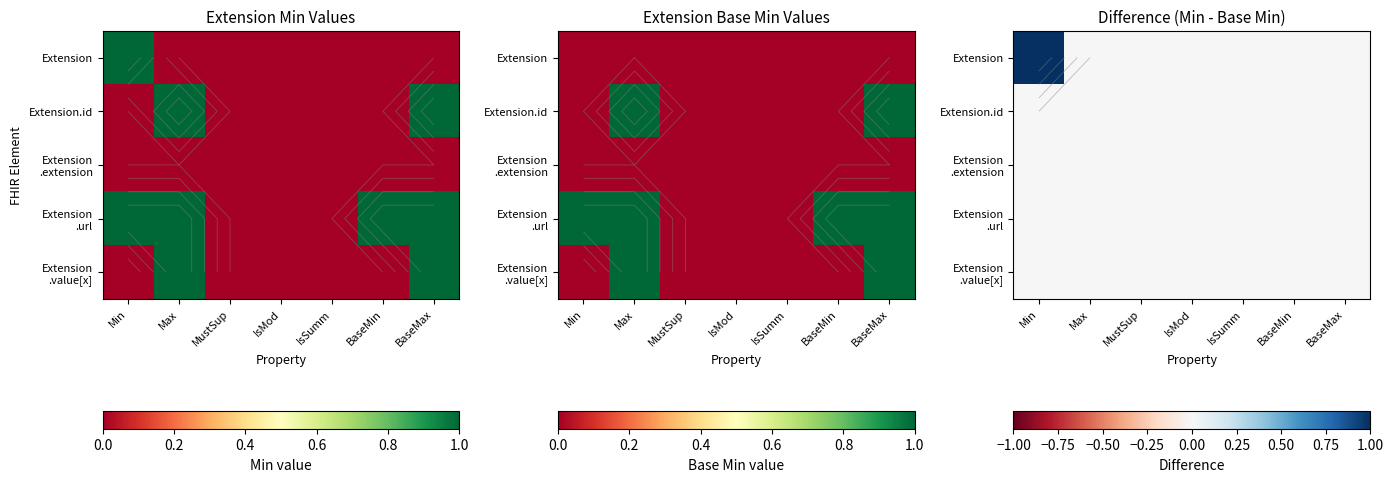

Which series has the largest range (max minus min)?

Extension